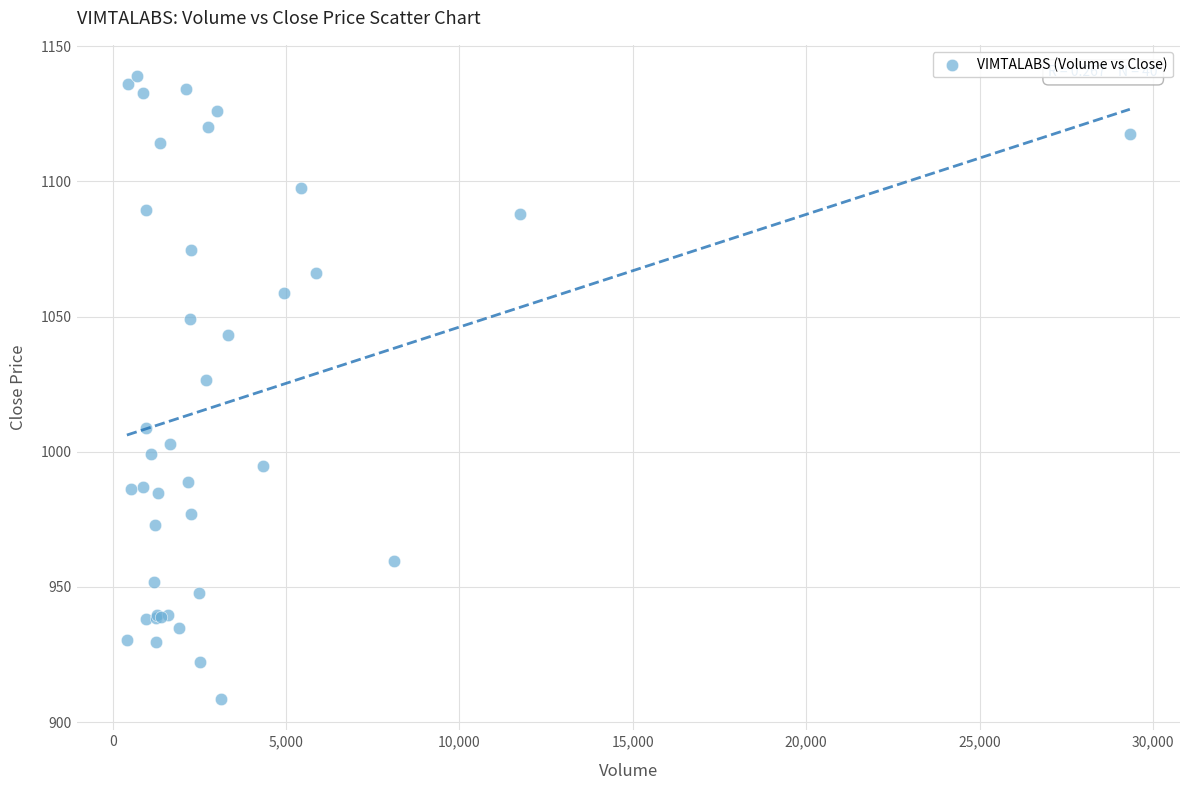

What Y value in the scatter plot is closest to 1023?

1026.4